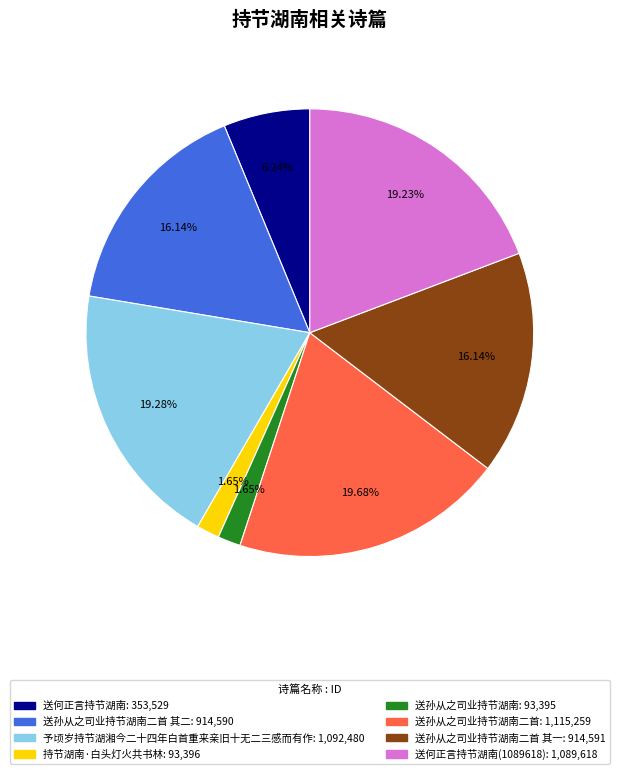

Is there any slice that represents more than half of the pie?

No